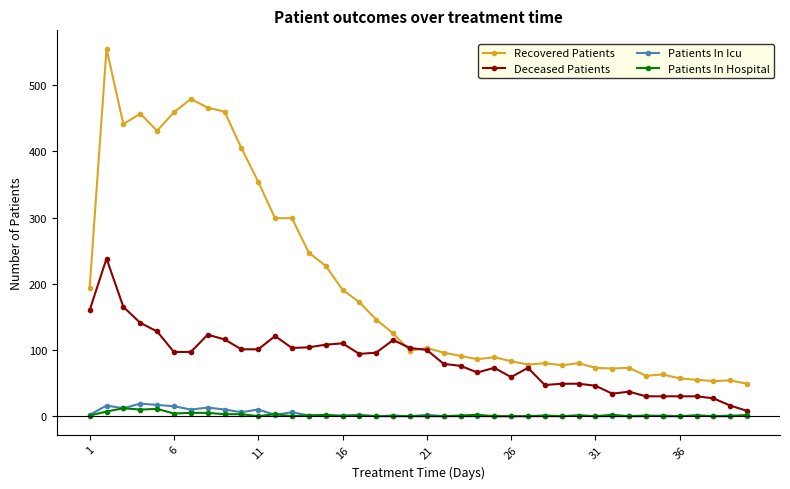

True or false: Deceased Patients has more than 2 points higher than both neighbors.

True